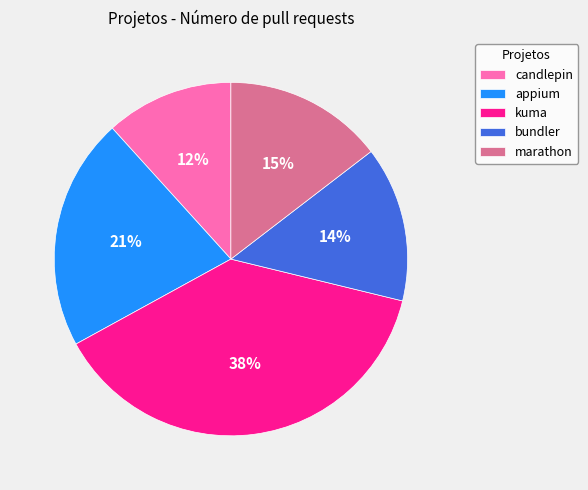

How many segments does this pie chart have?

5